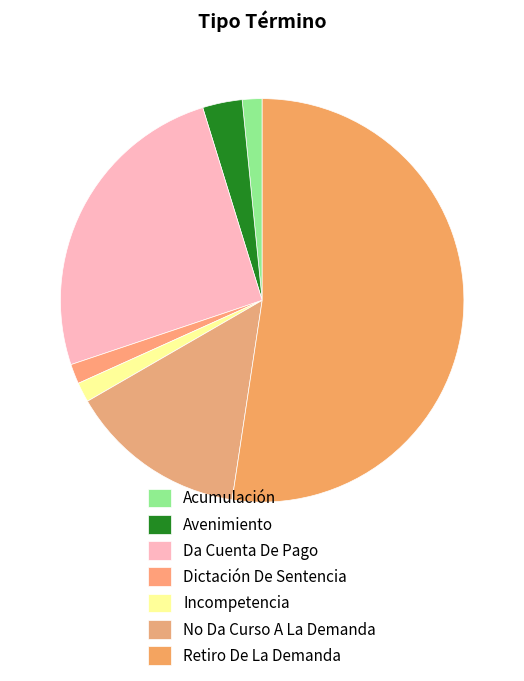

How many slices are in this pie chart?

7